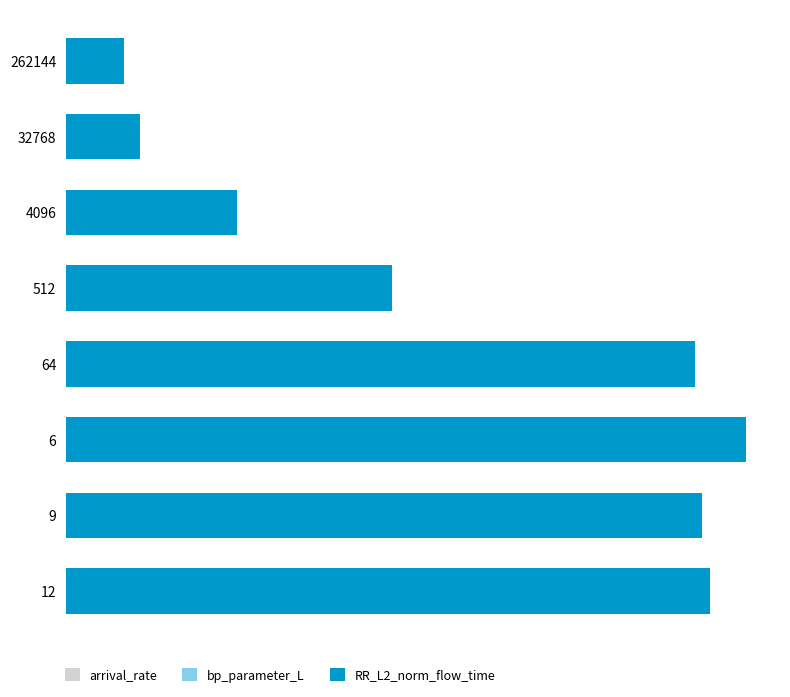

What is the difference between the maximum and minimum values in the RR_L2_norm_flow_time series?

6.4